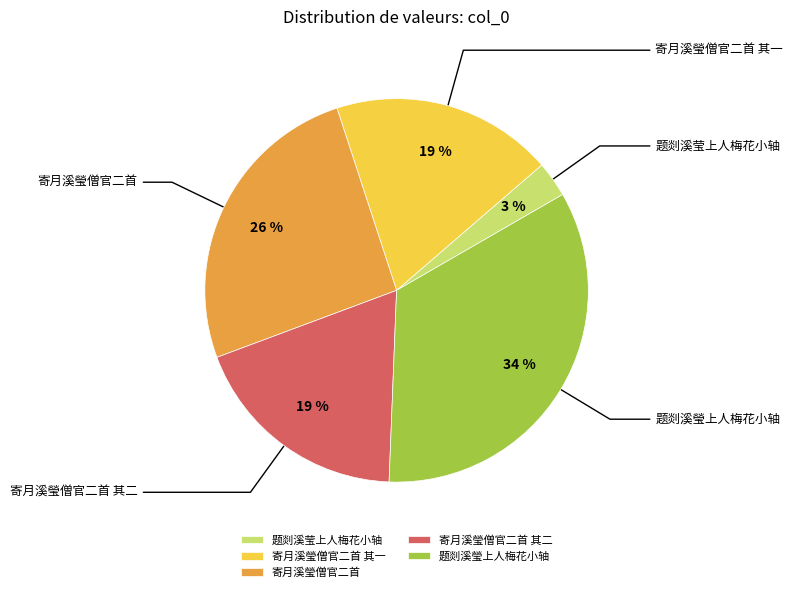

To the nearest percent, what is the average slice percentage?

20%